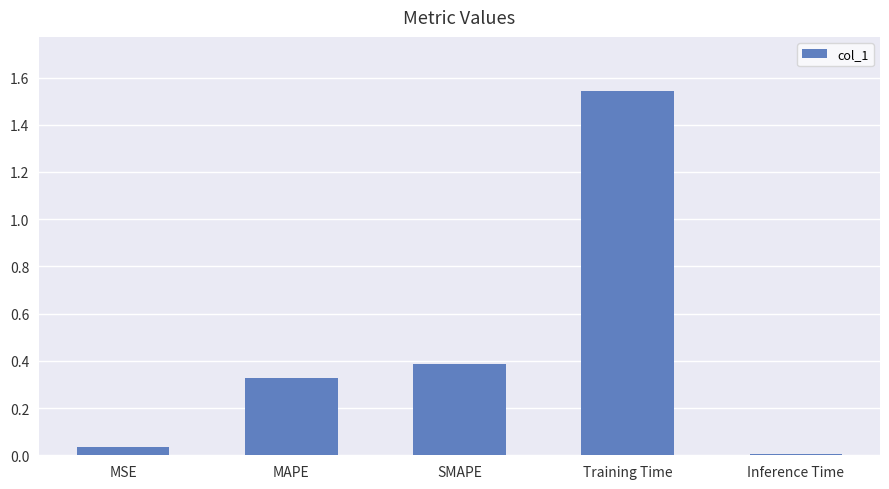

Are the bars grouped side by side (vs. stacked)?

No